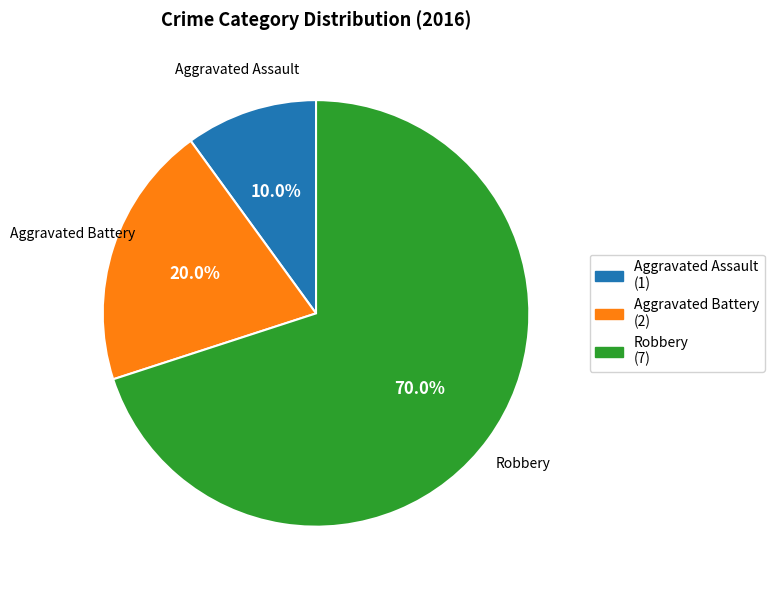

To the nearest percent, what is the difference between the Aggravated Assault and Robbery slice percentages?

60%